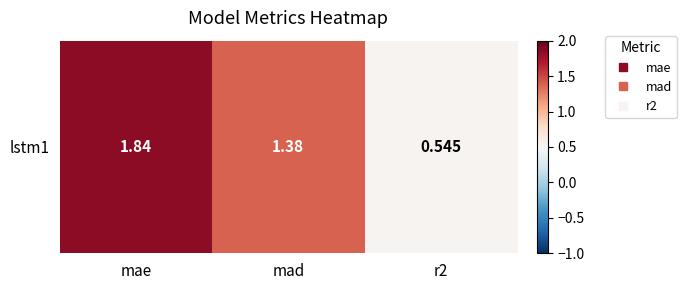

Count the values in the range 0 to 1.

1